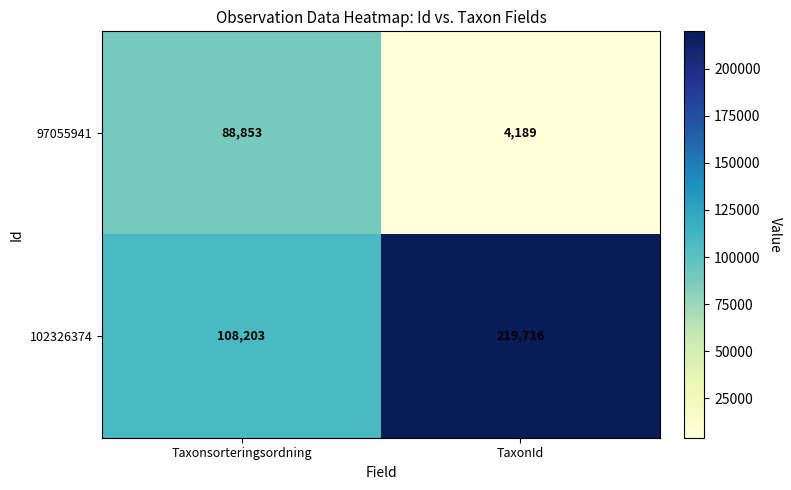

At TaxonId, list the series in order from largest to smallest.

102326374, 97055941